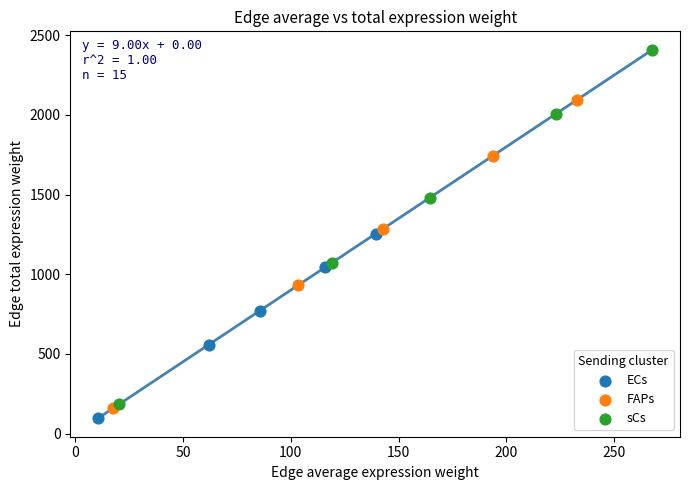

Which series has the widest spread of Y values?

sCs